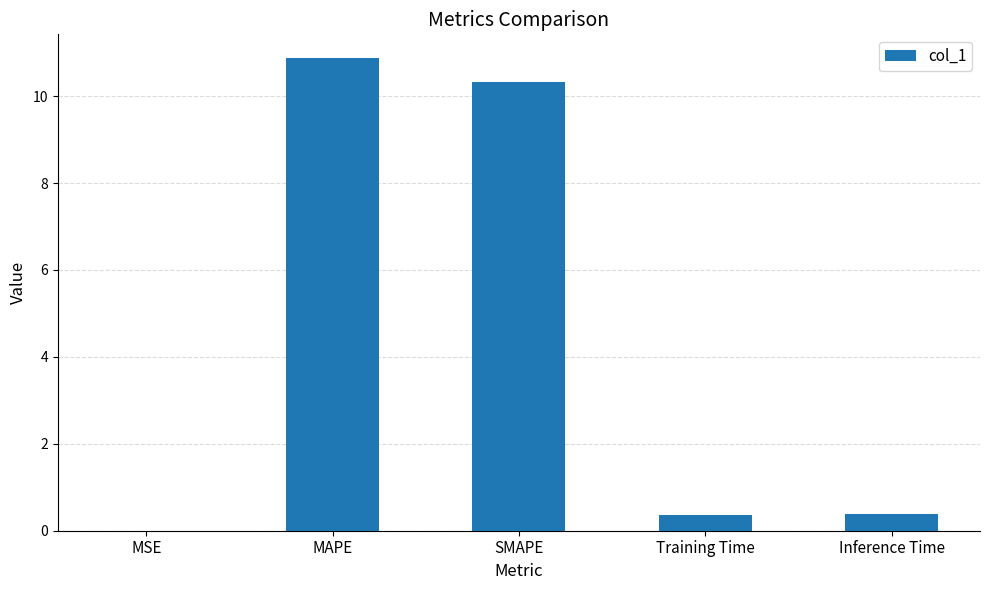

What is the sum of the values at MSE and MAPE?

10.9